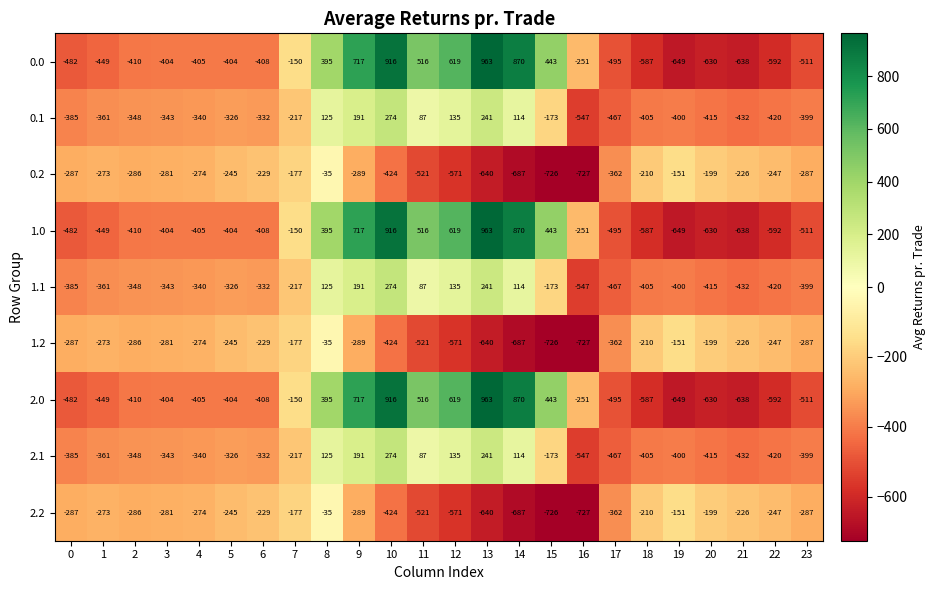

At which category is the sum across all series the highest?

10